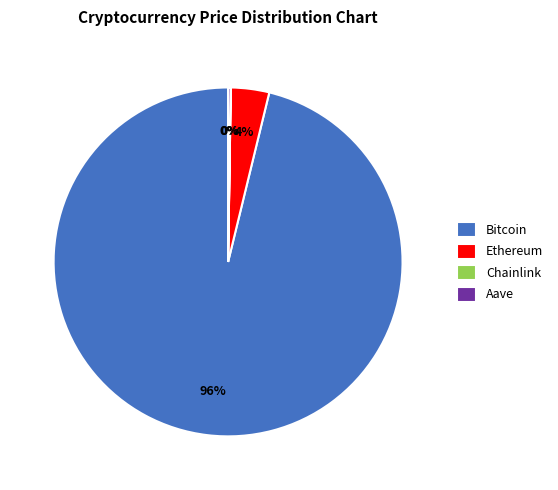

Is there a majority slice in this chart?

Yes